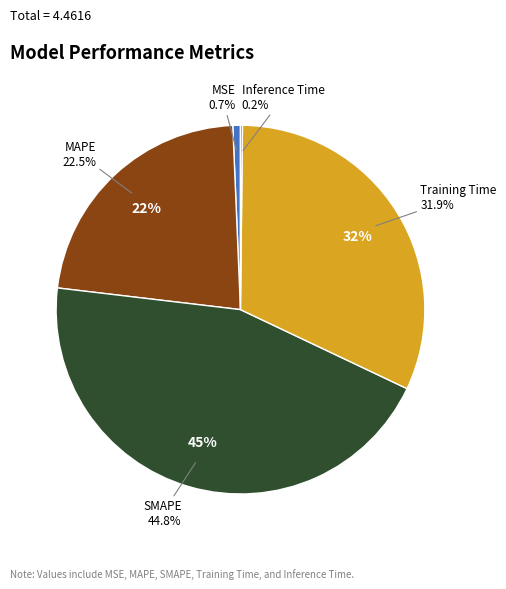

Which has a higher value, Inference Time or MSE?

MSE